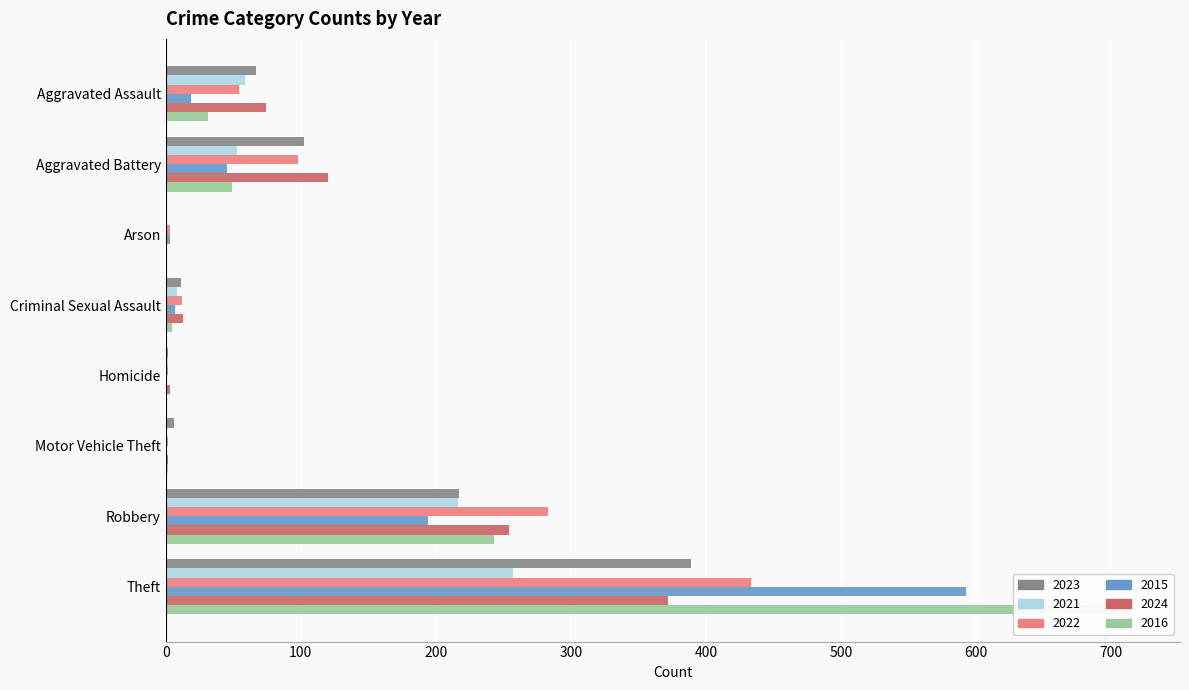

What is the difference between the maximum and minimum values in the 2021 series?

257